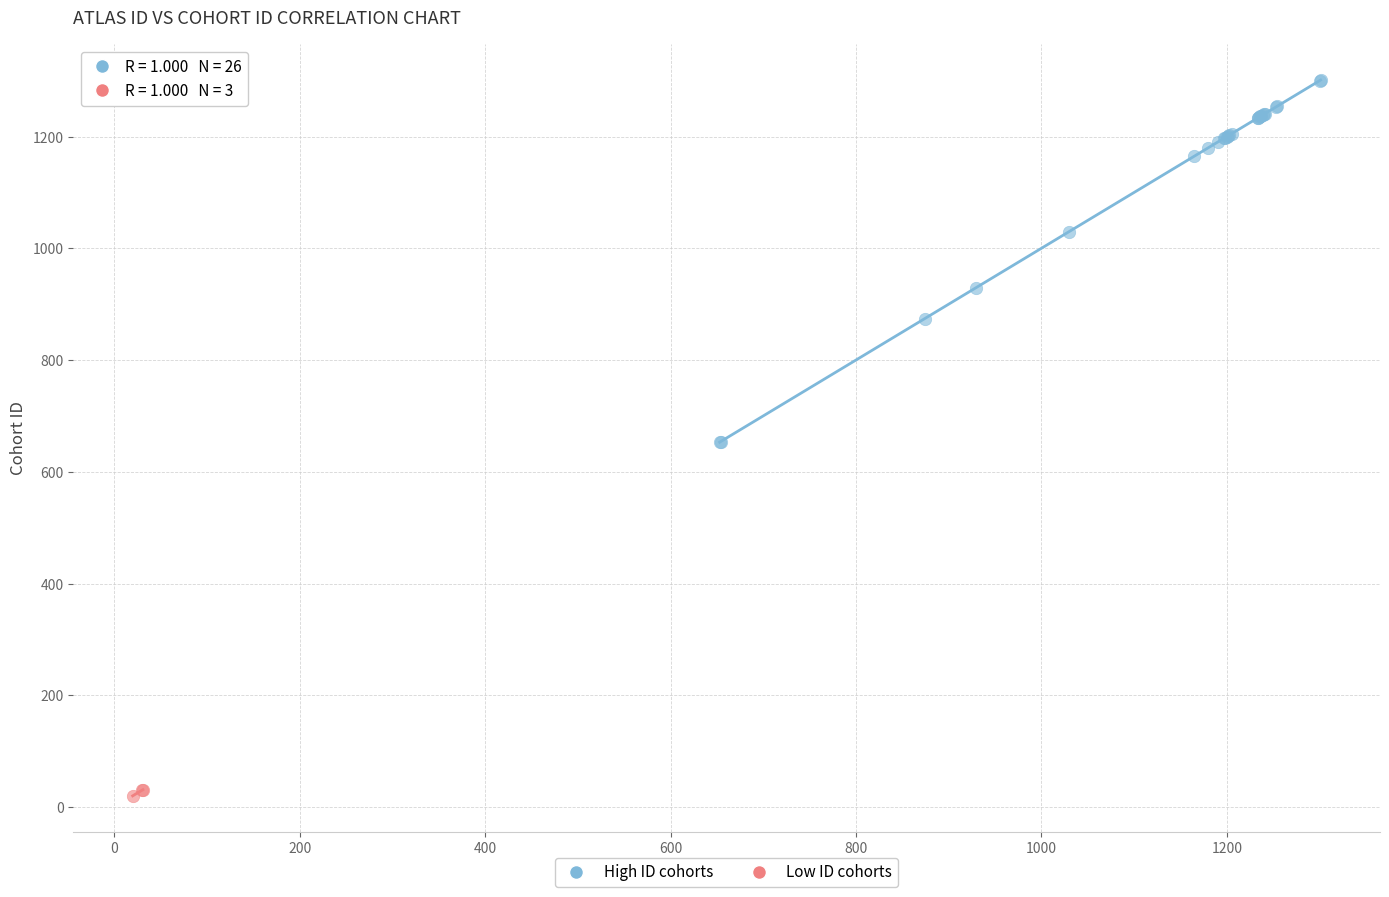

Which series has the largest Y range (max minus min)?

High ID cohorts